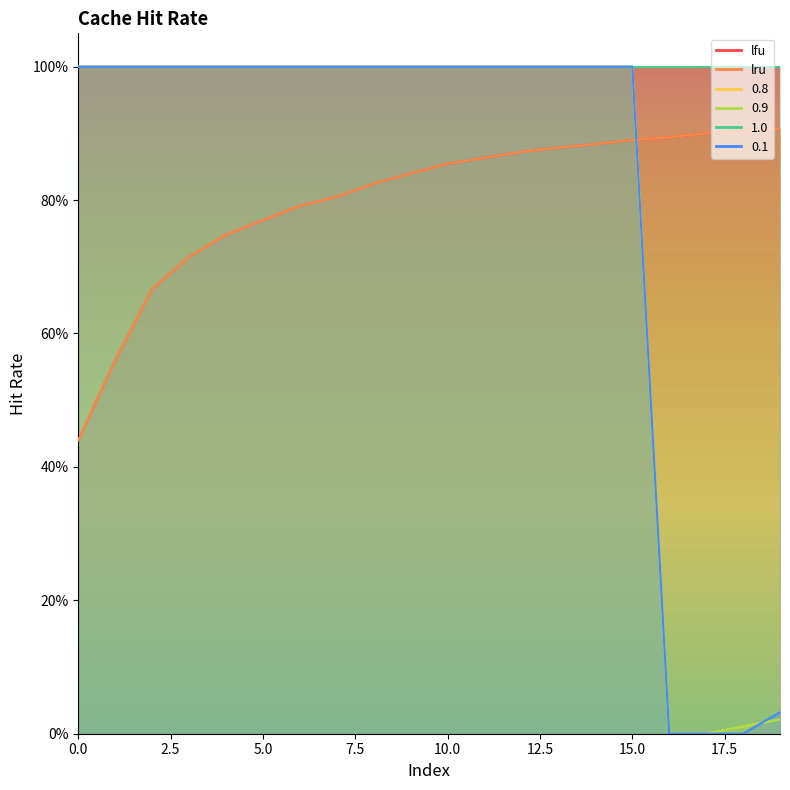

Rank the categories by 0.8 value from lowest to highest.

16, 17, 18, 19, 0, 1, 2, 3, 4, 5, 6, 7, 8, 9, 10, 11, 12, 13, 14, 15